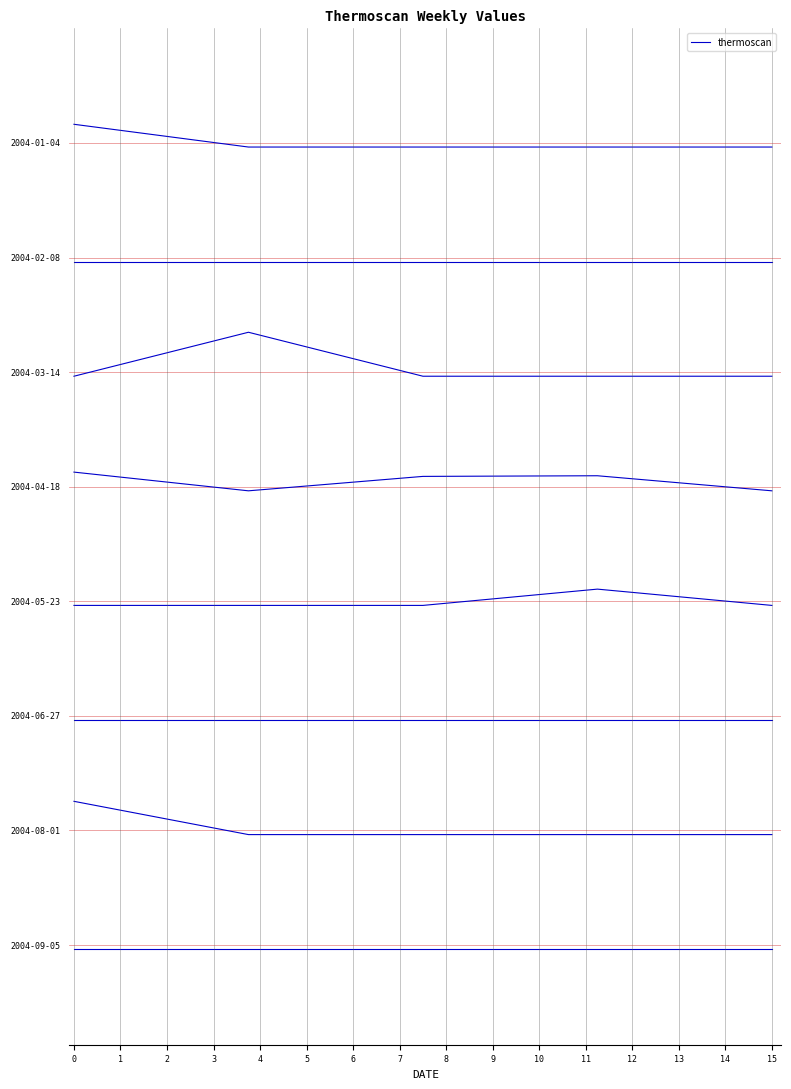

Does the chart display data point markers on the line(s)?

No